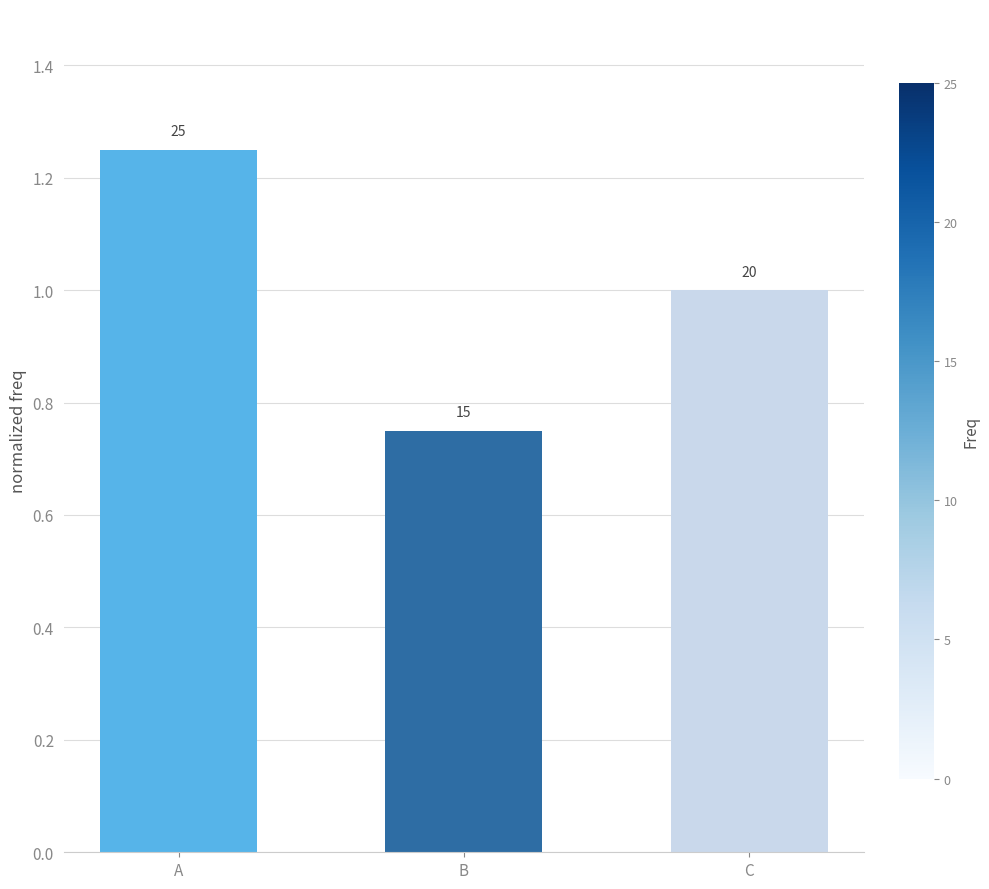

What is the change in value from B to C?

+0.2